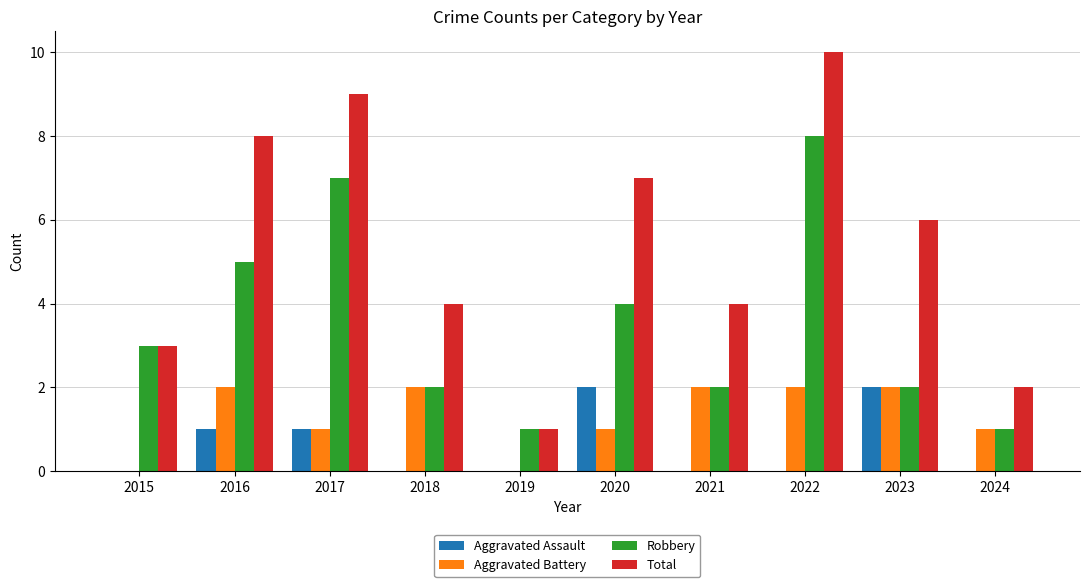

What is the highest value of the Robbery series?

8